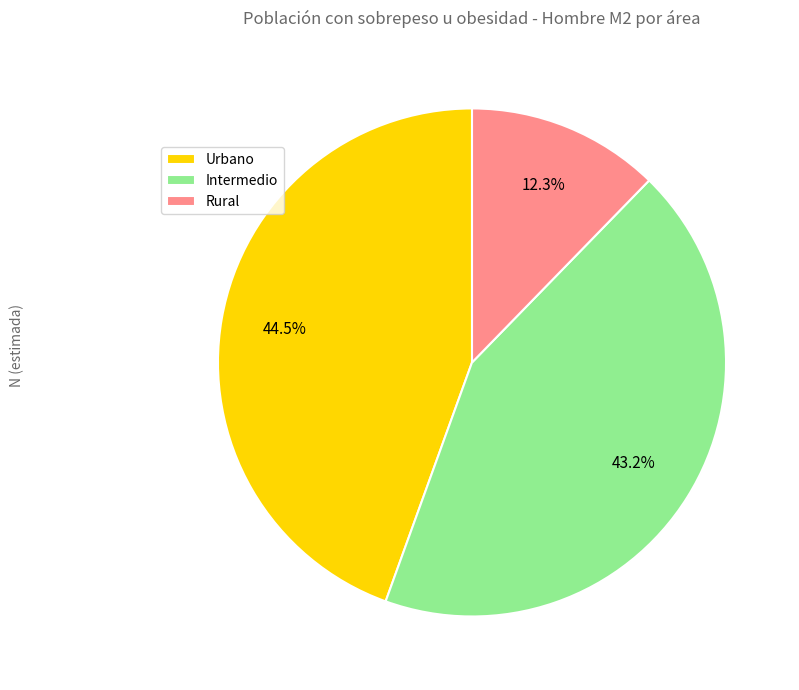

To the nearest percent, what is the combined percentage of Urbano and Rural?

57%